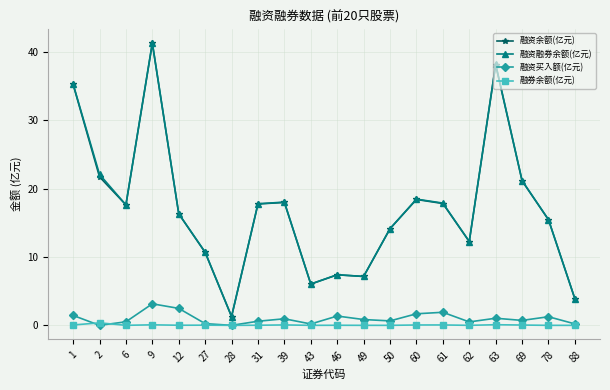

What is the sum of all 融资余额(亿元) values?

341.6